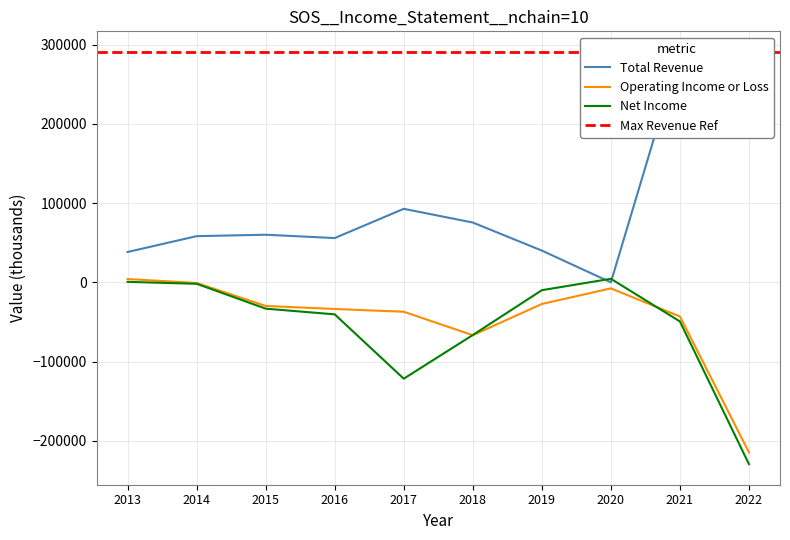

Is it true that Net Income equals -347535 at 2022?

False